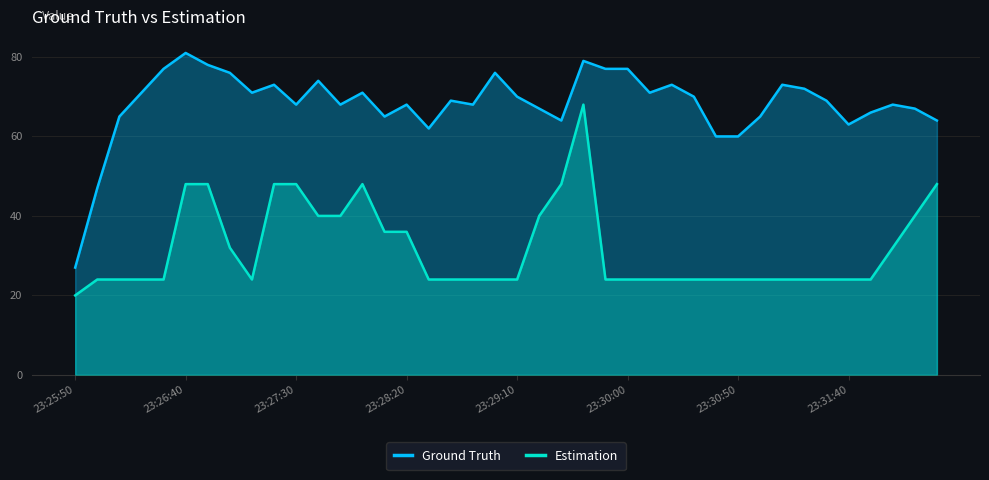

True or false: Ground Truth has a value of 70 at 23:29:10.

True